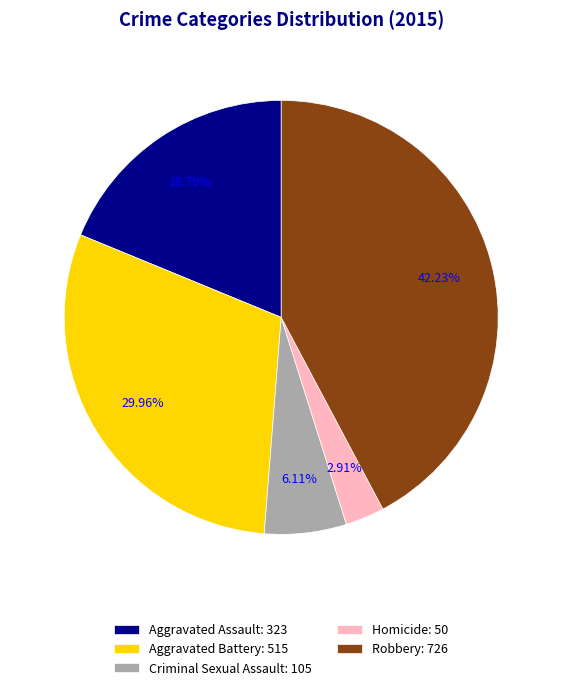

Which slice is the smallest?

Homicide